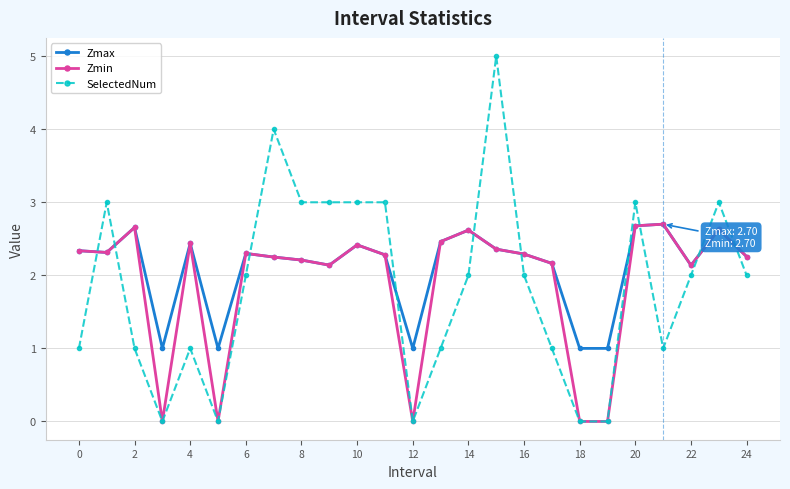

What is the maximum value for SelectedNum?

5.0